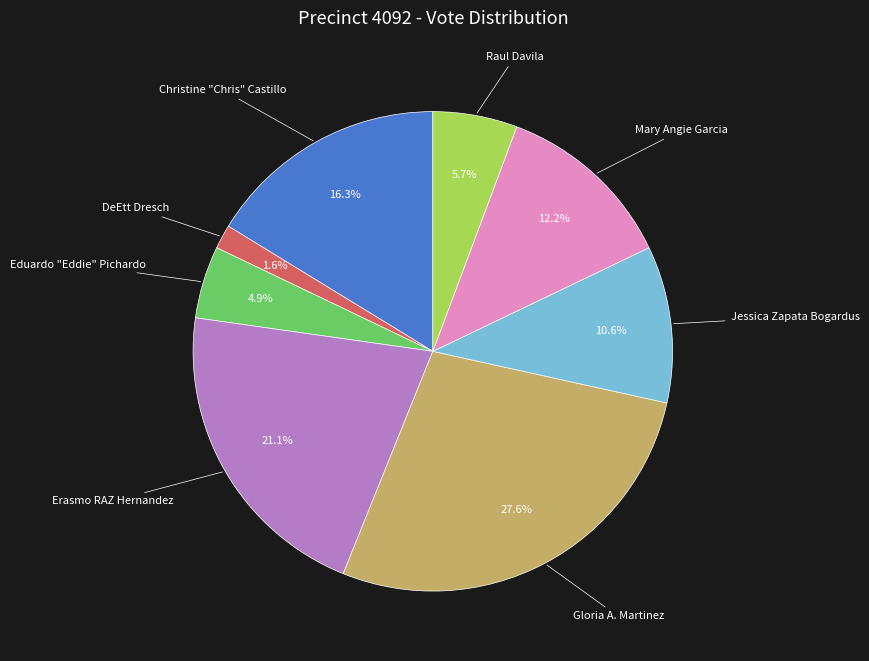

Does any single category account for the majority?

No